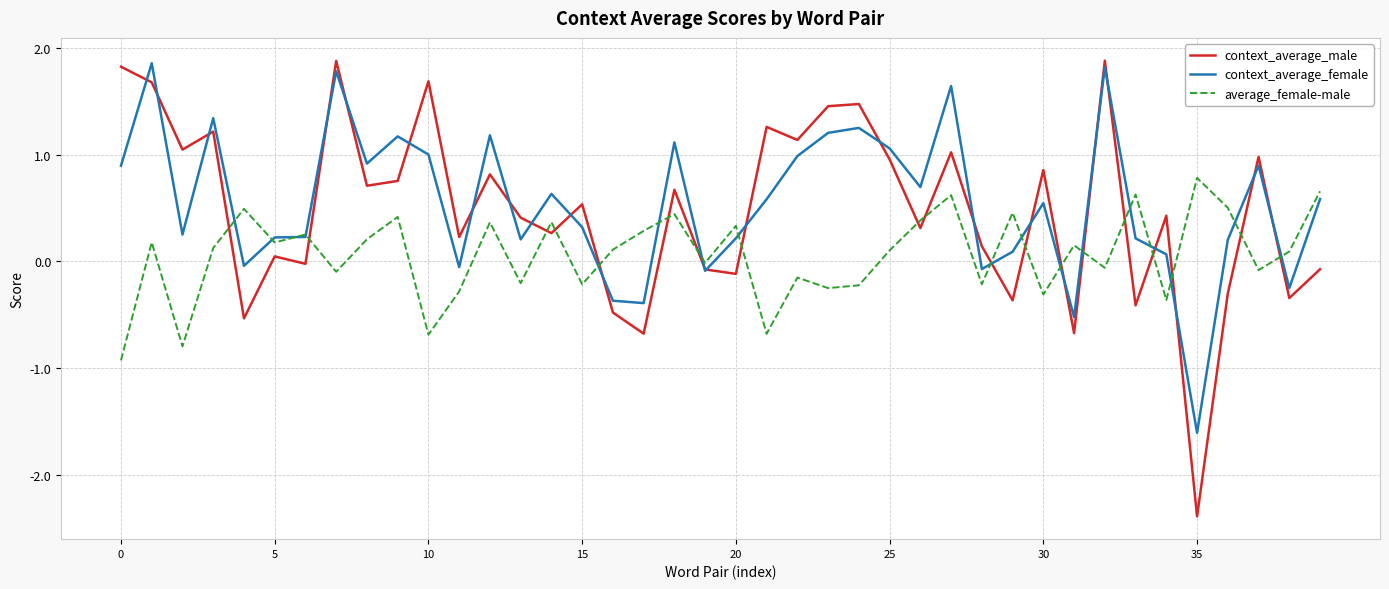

Which series has the largest total across all categories?

context_average_female